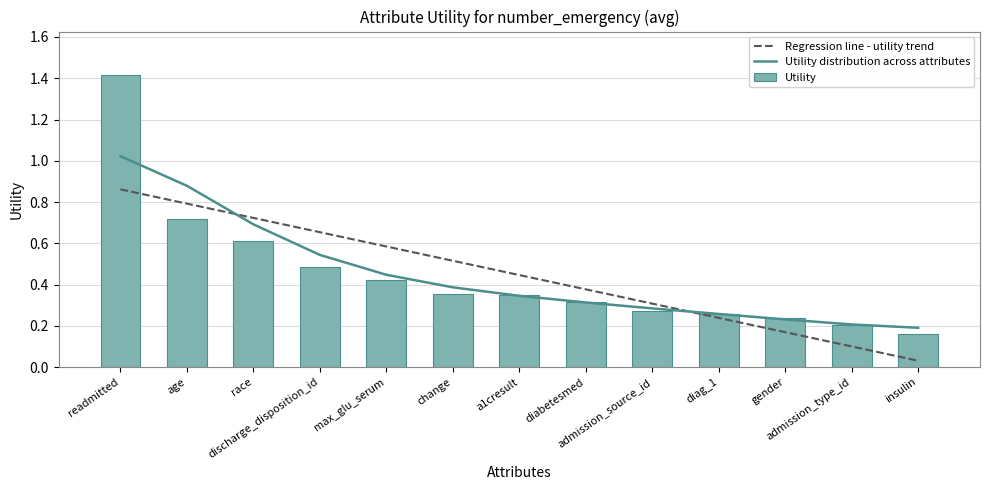

True or false: the data shows 0.1 at a1cresult.

False